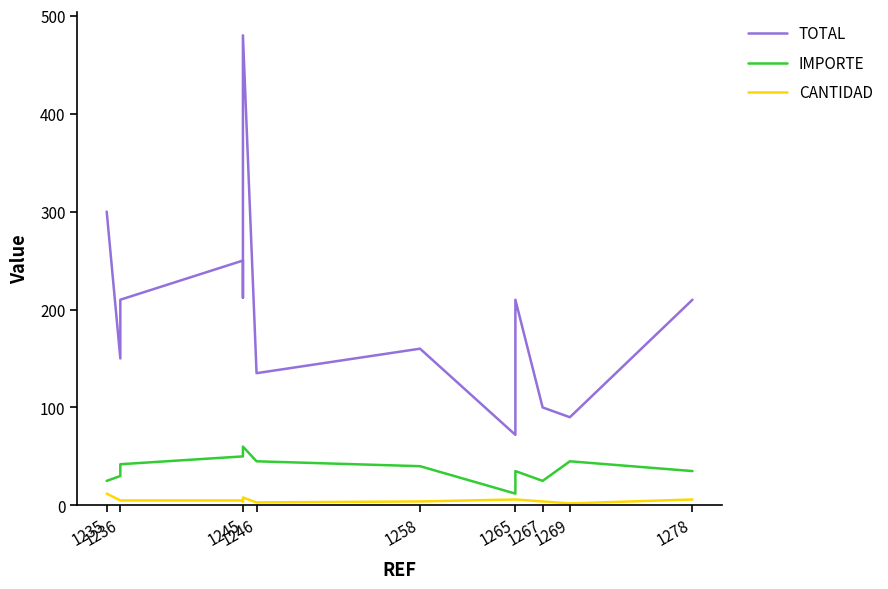

Which series has the largest total across all categories?

TOTAL